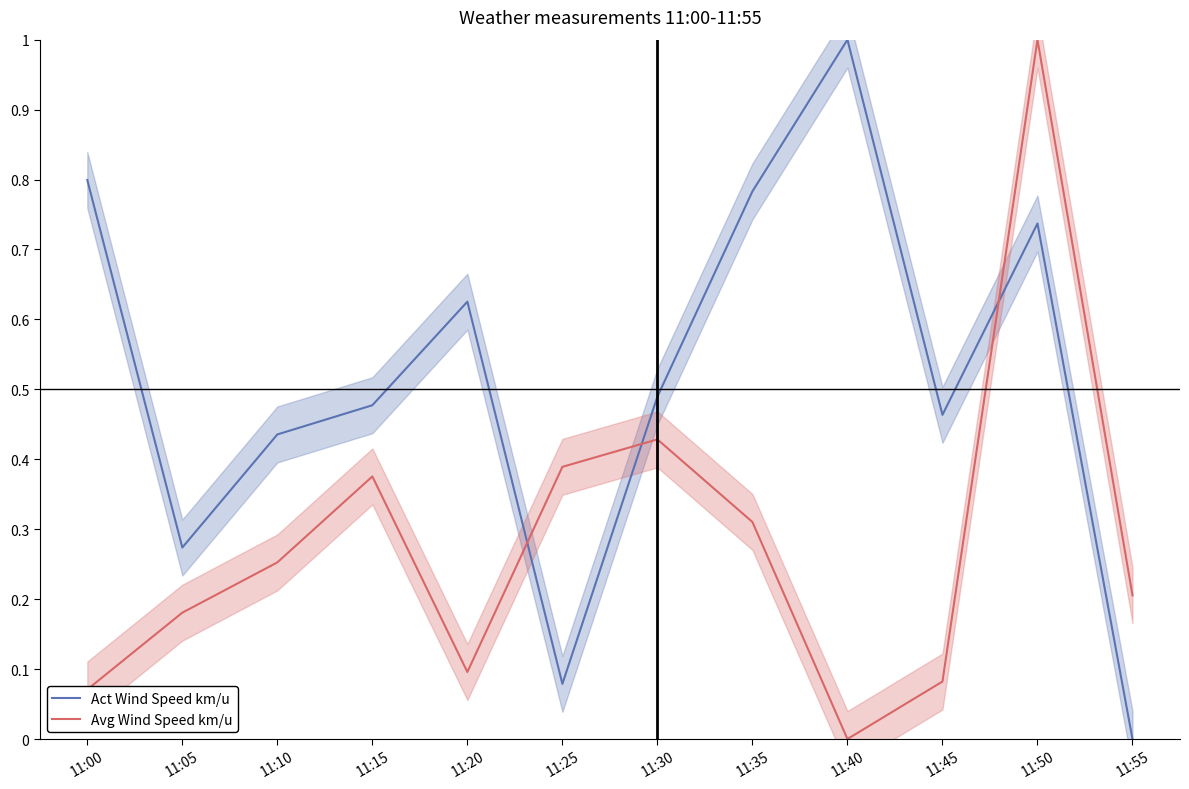

What are all the series names shown in the legend?

Act Wind Speed km/u, Avg Wind Speed km/u